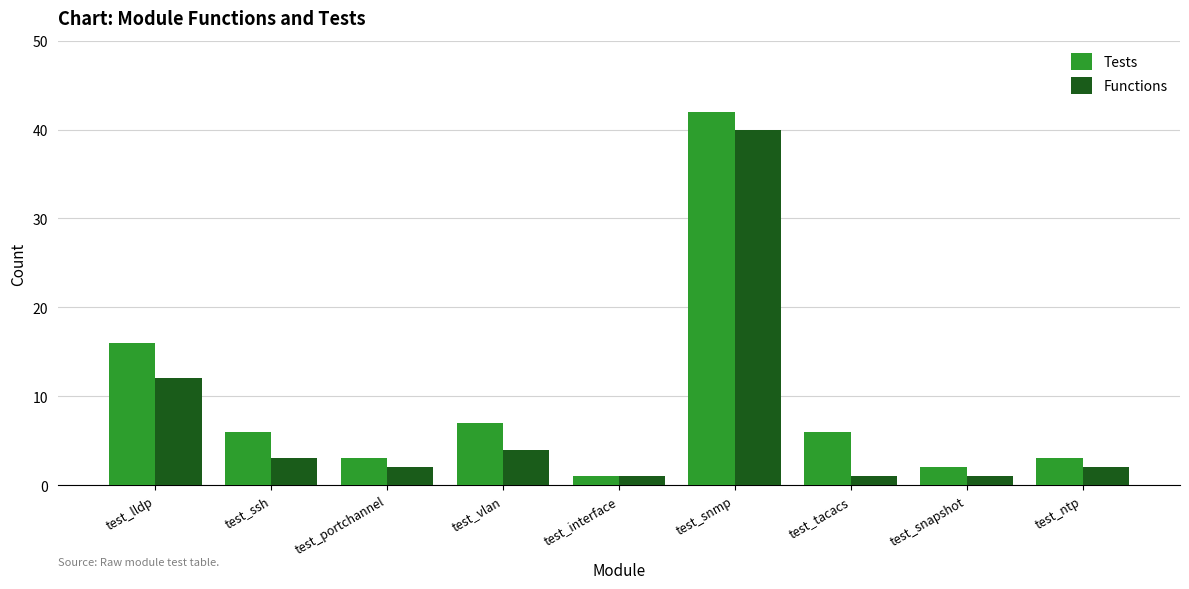

Which series has the largest range (max minus min)?

Tests